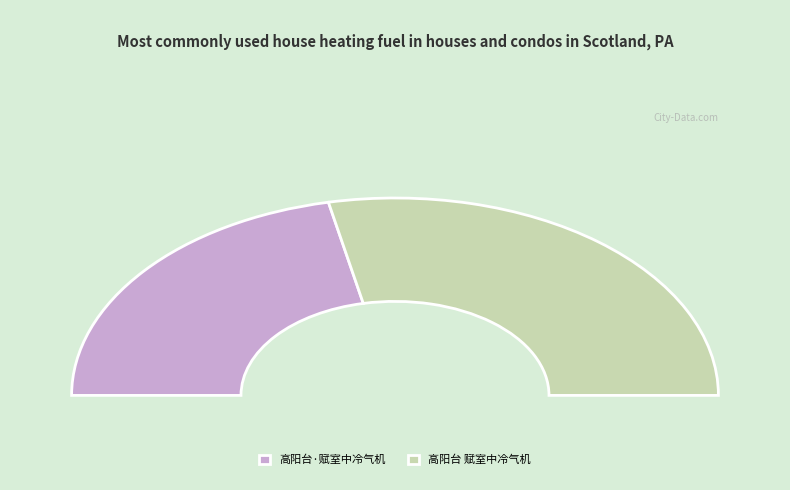

What is the largest slice in the pie chart?

高阳台 赋室中冷气机